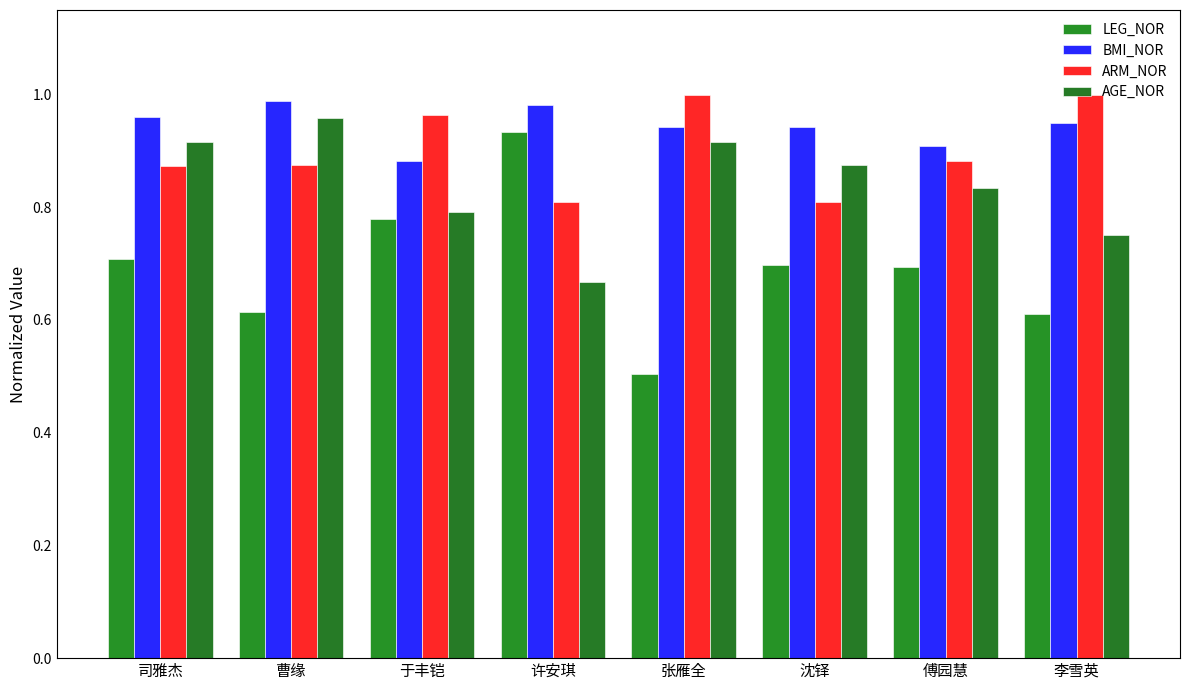

How many groups of bars are there?

8